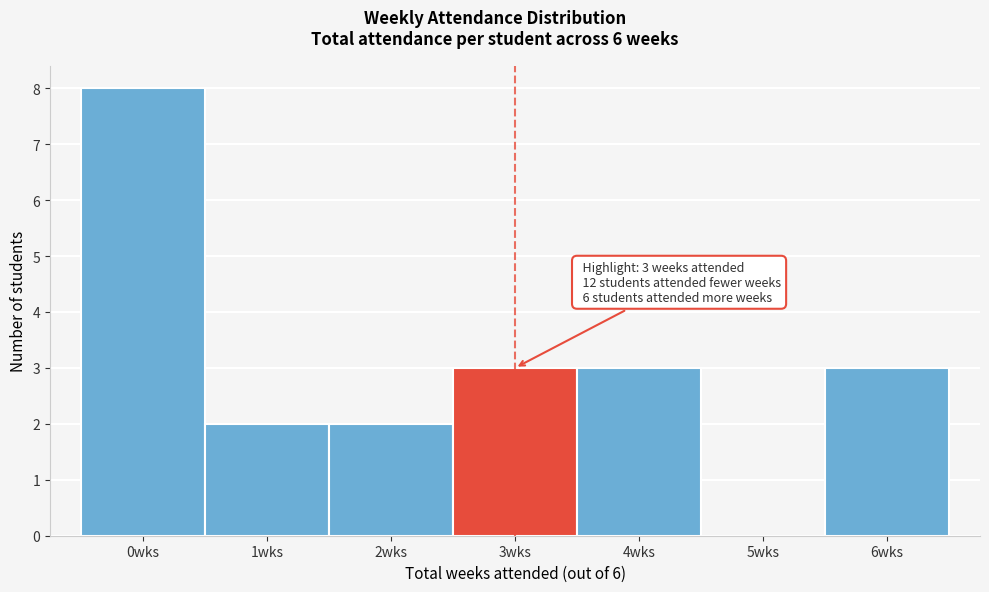

Over which range of the x-axis is the bar tallest?

-0.5 to 0.5